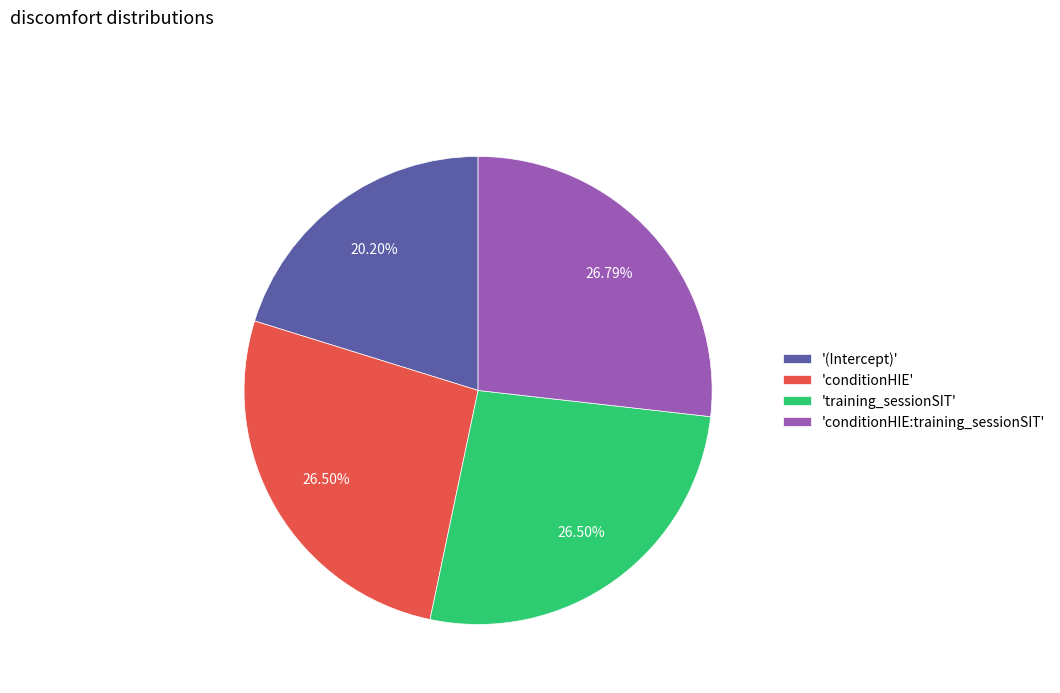

To the nearest percent, what is the average slice percentage?

25%